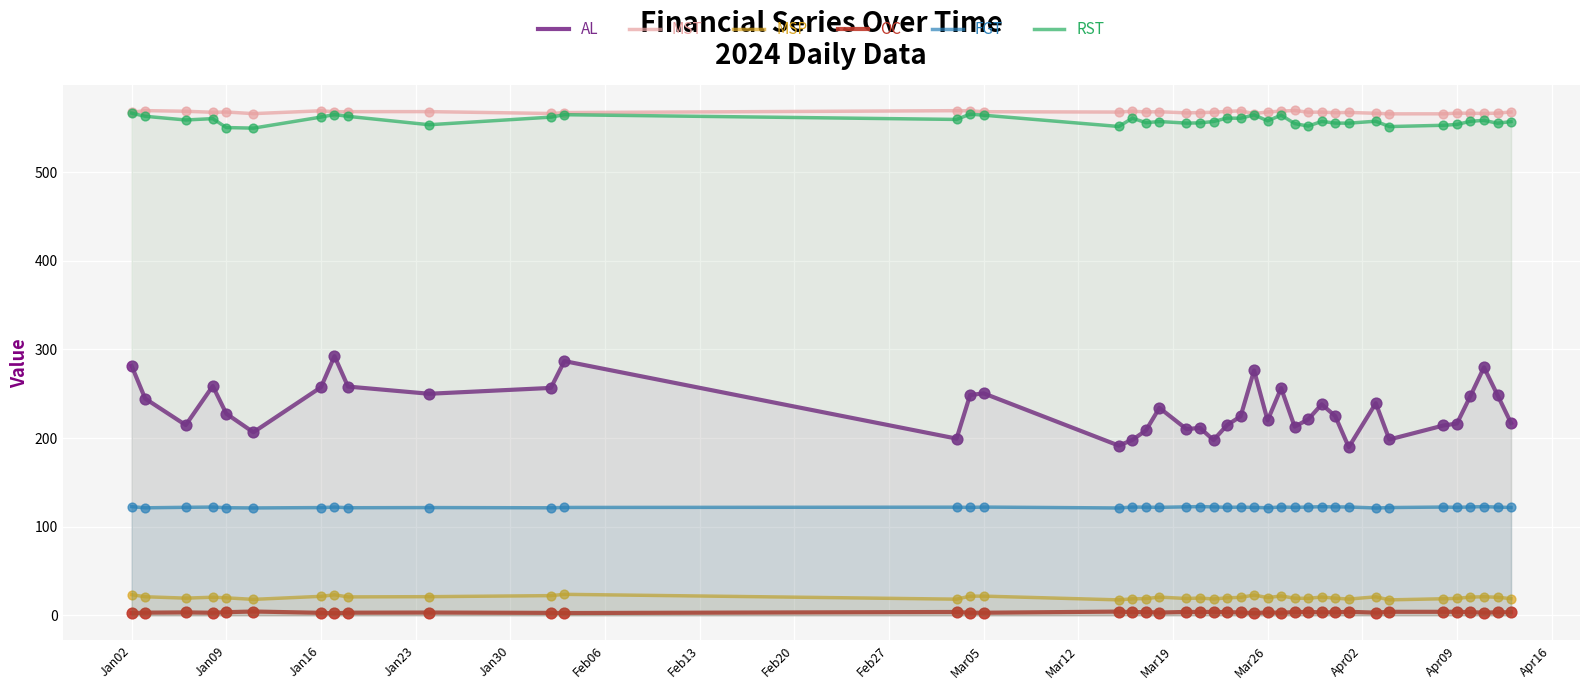

Which series has the largest Y range (max minus min)?

AL